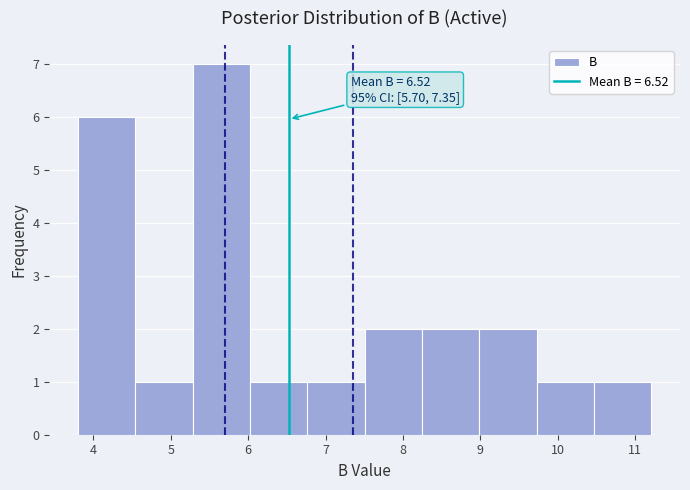

Which range on the x-axis has the tallest bar?

5.3 to 6.0